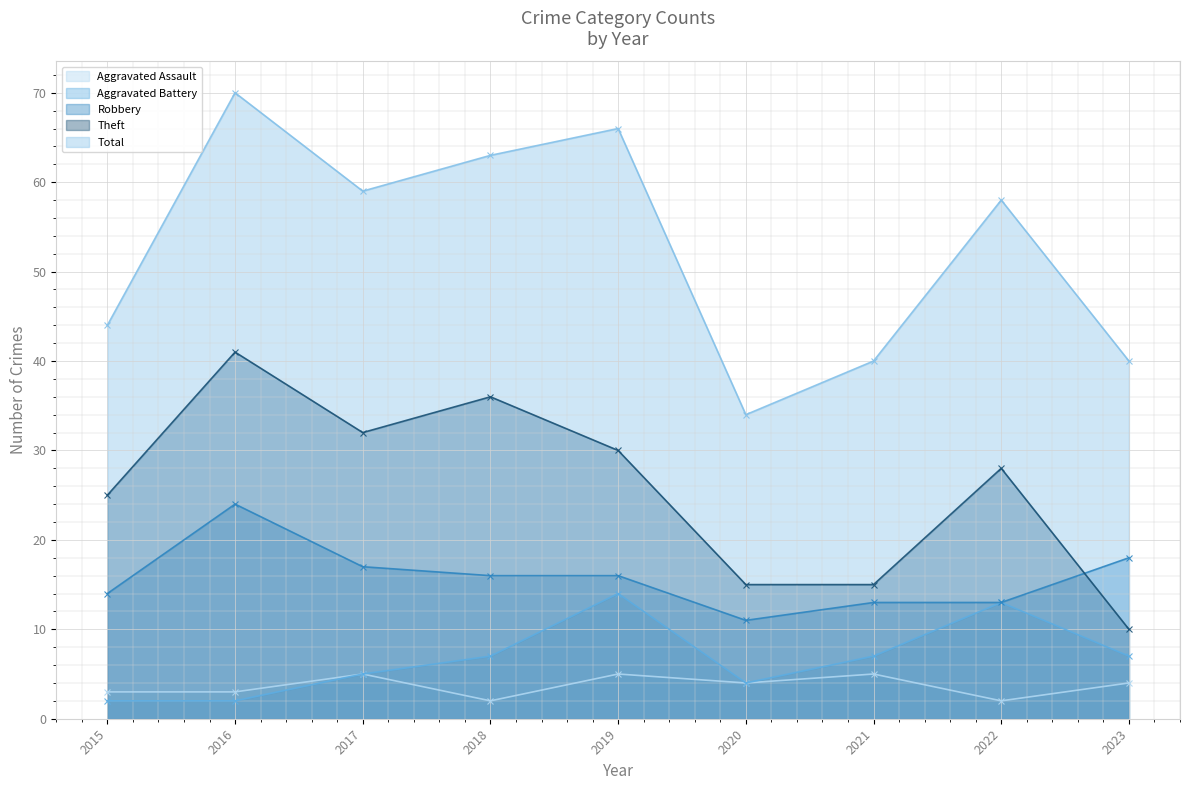

Reading left to right, transcribe all the data shown in this chart.

Aggravated Assault: 2015=3	2016=3	2017=5	2018=2	2019=5	2020=4	2021=5	2022=2	2023=4
Aggravated Battery: 2015=2	2016=2	2017=5	2018=7	2019=14	2020=4	2021=7	2022=13	2023=7
Robbery: 2015=14	2016=24	2017=17	2018=16	2019=16	2020=11	2021=13	2022=13	2023=18
Theft: 2015=25	2016=41	2017=32	2018=36	2019=30	2020=15	2021=15	2022=28	2023=10
Total: 2015=44	2016=70	2017=59	2018=63	2019=66	2020=34	2021=40	2022=58	2023=40